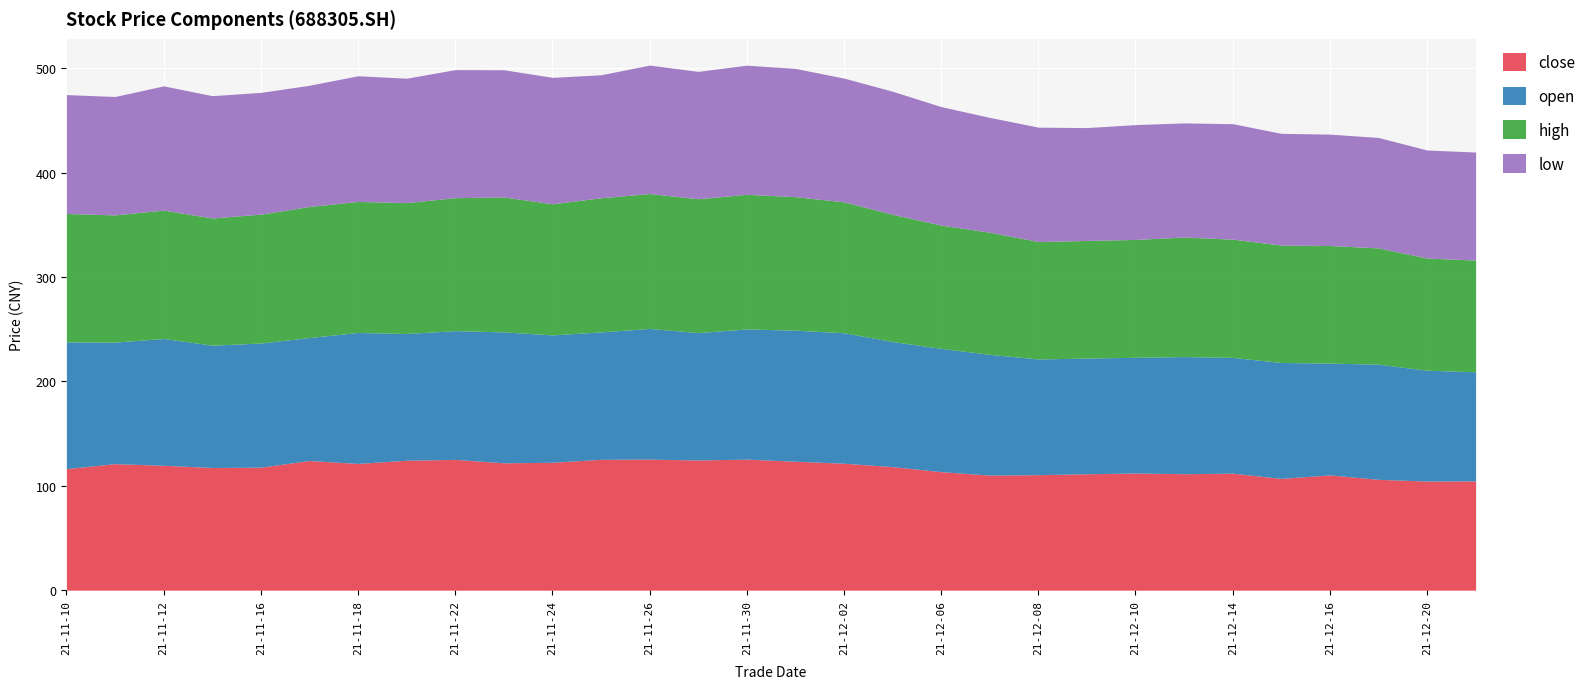

What is the difference between the maximum and minimum values in the open series?

21.0